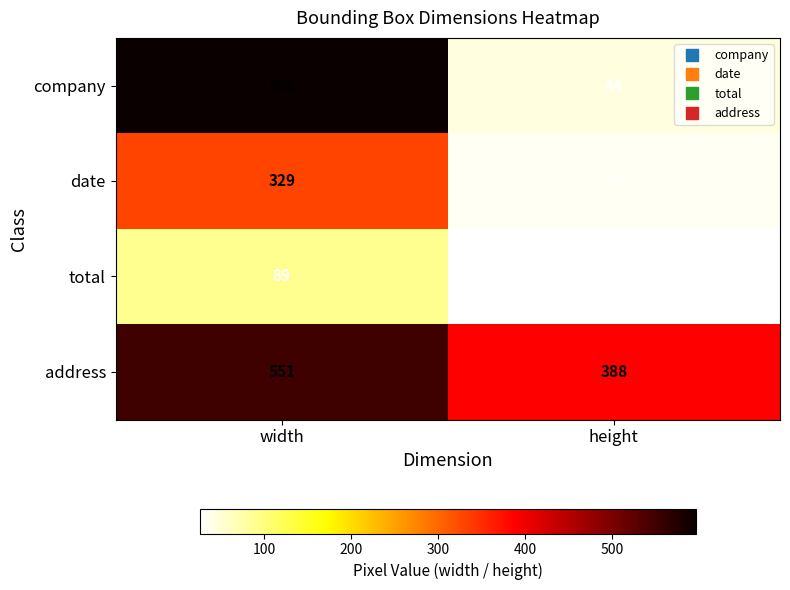

What is the total value across all series at height?

491